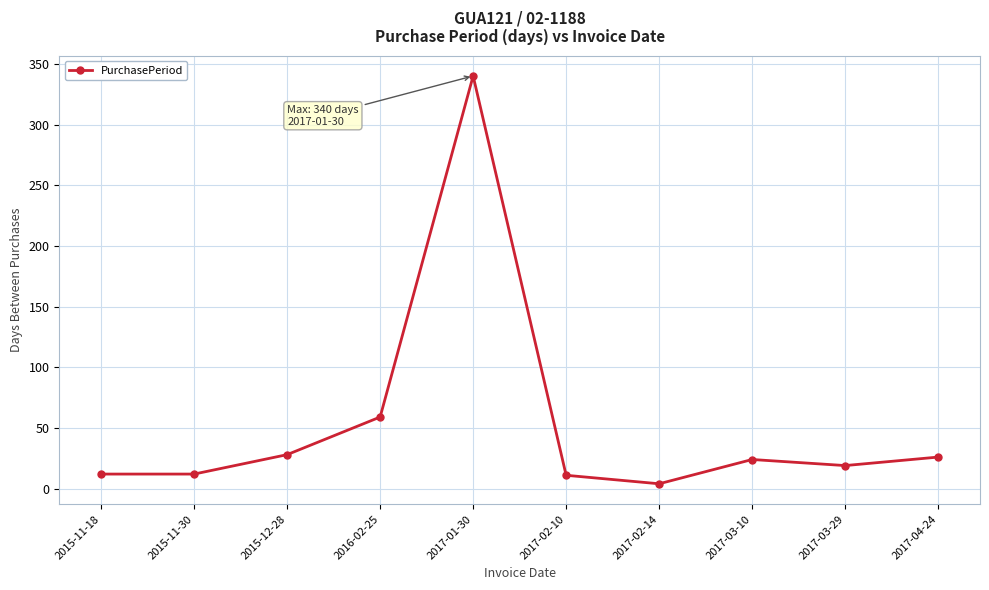

Is it true that the value at 2017-02-10 is 11?

True